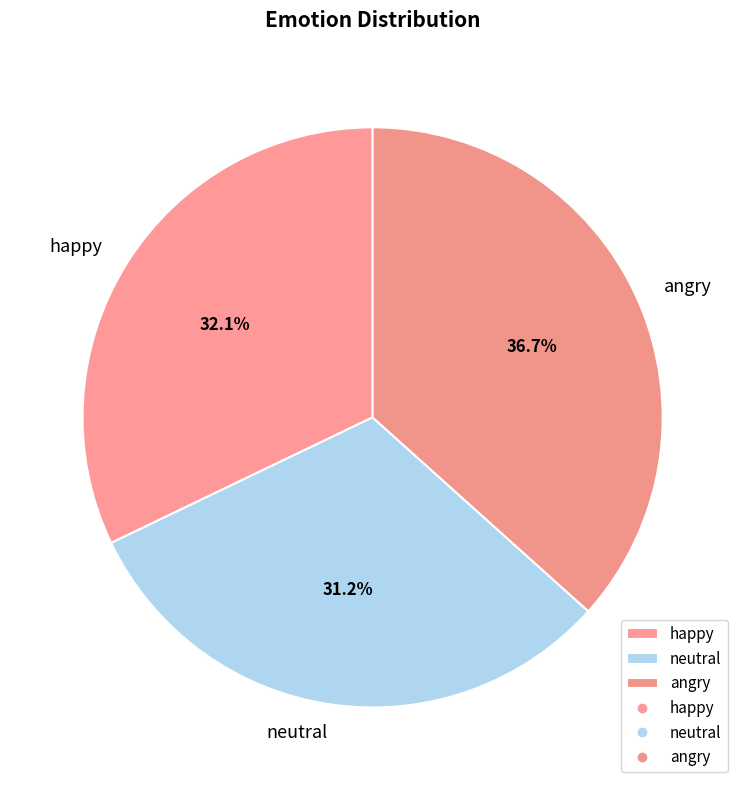

Rank the categories by value from lowest to highest.

neutral, happy, angry